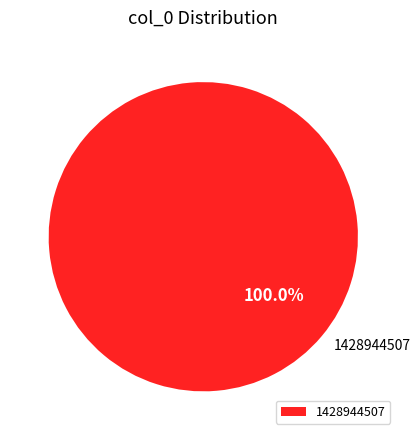

Rank the categories by value from highest to lowest.

1428944507